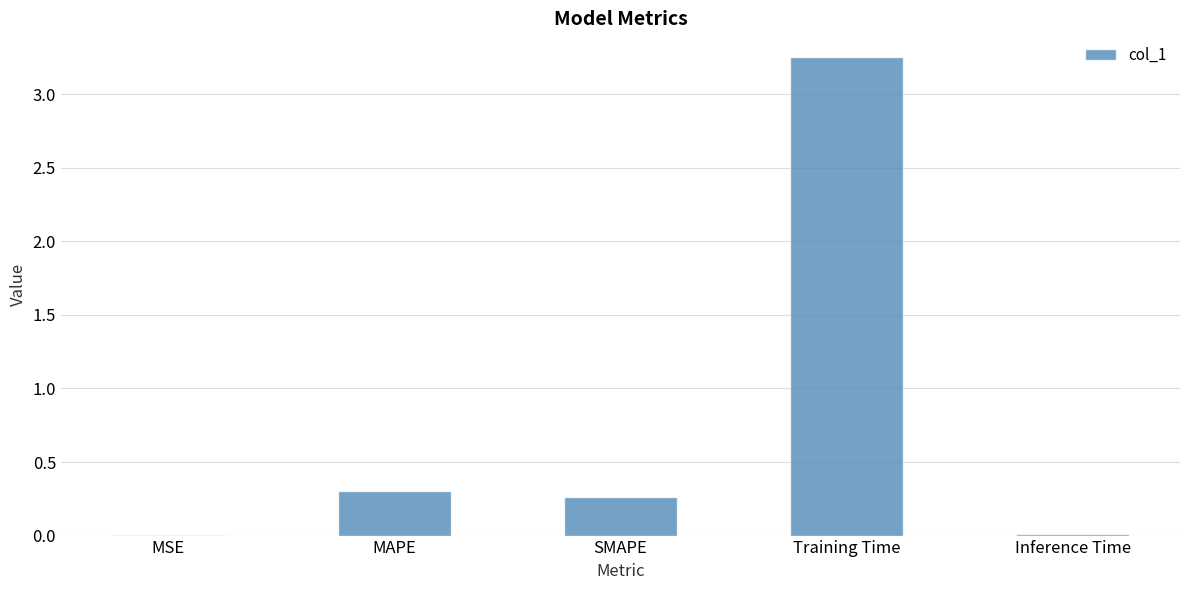

What is the sum of all values?

3.8